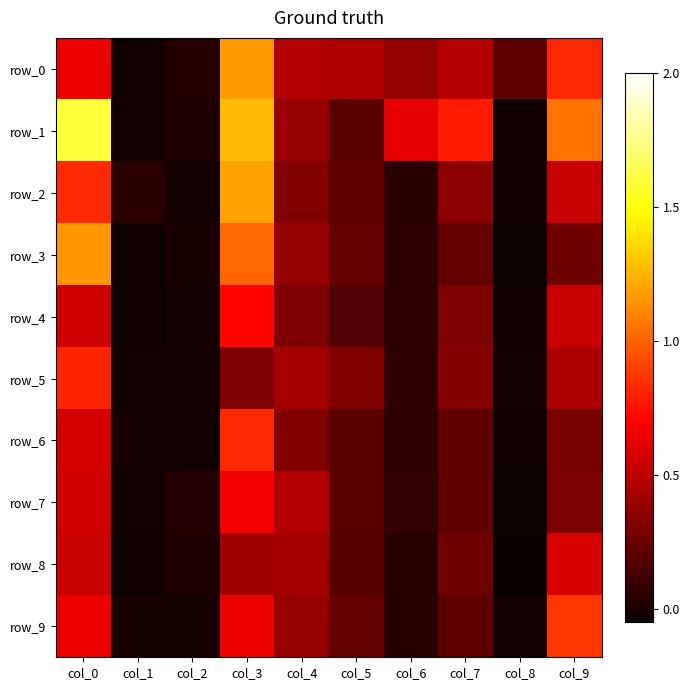

Which category has the highest value across all series?

col_0